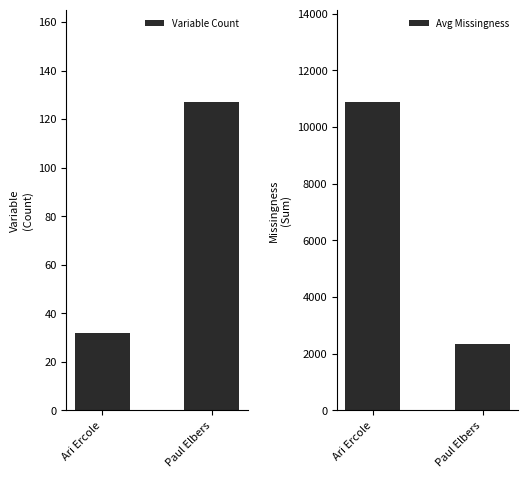

List the series in order of their overall mean, lowest first.

Variable Count, Avg Missingness